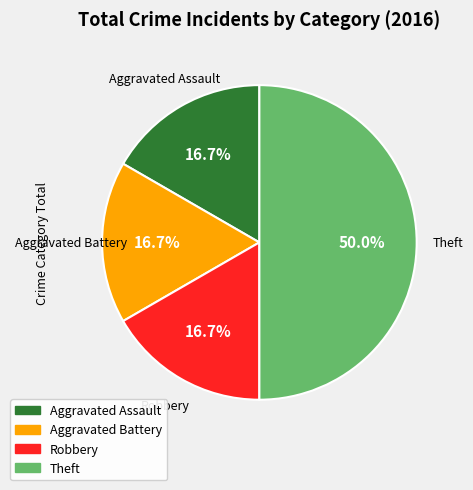

The Robbery slice represents 22% of the pie. True or false?

False